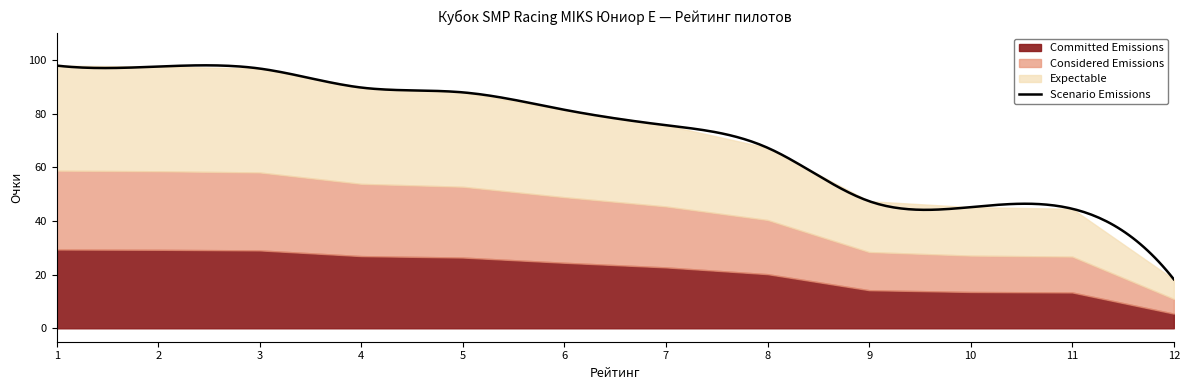

The chart shows a value of 25.0 at 10. True or false?

False